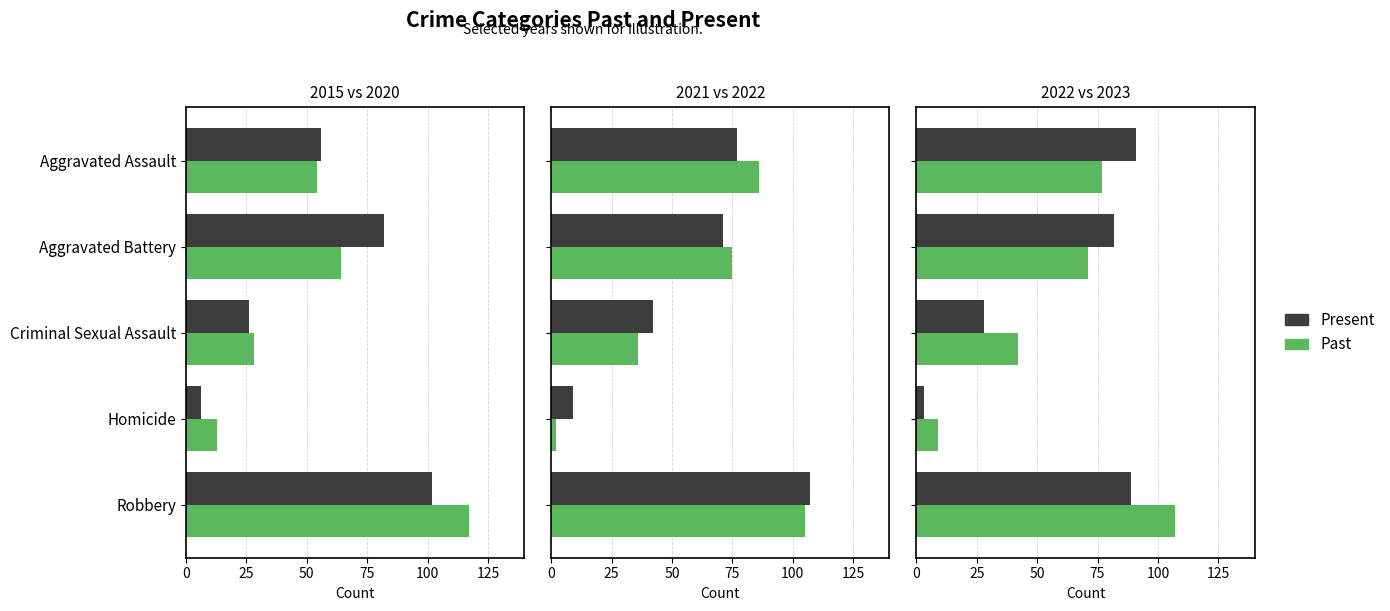

What is the difference between the highest and lowest values at Criminal Sexual Assault?

14